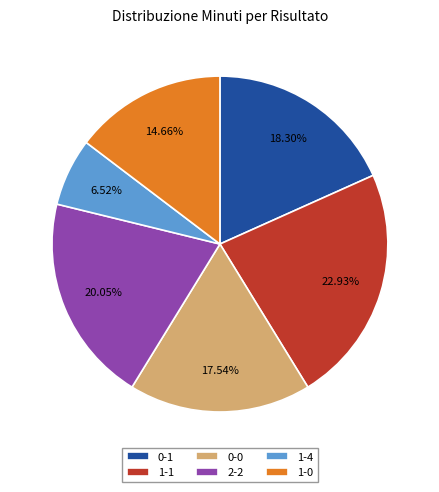

To the nearest percent, what is the combined percentage of 0-1 and 0-0?

36%